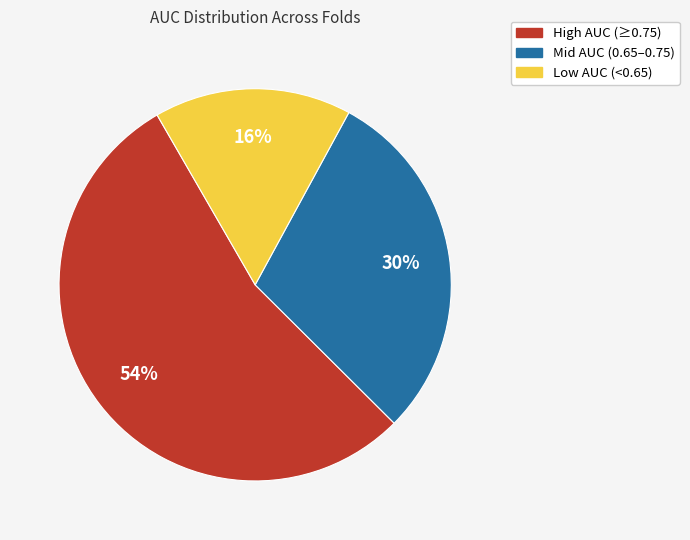

To the nearest percent, what is the difference between the largest and smallest slice percentages?

38%